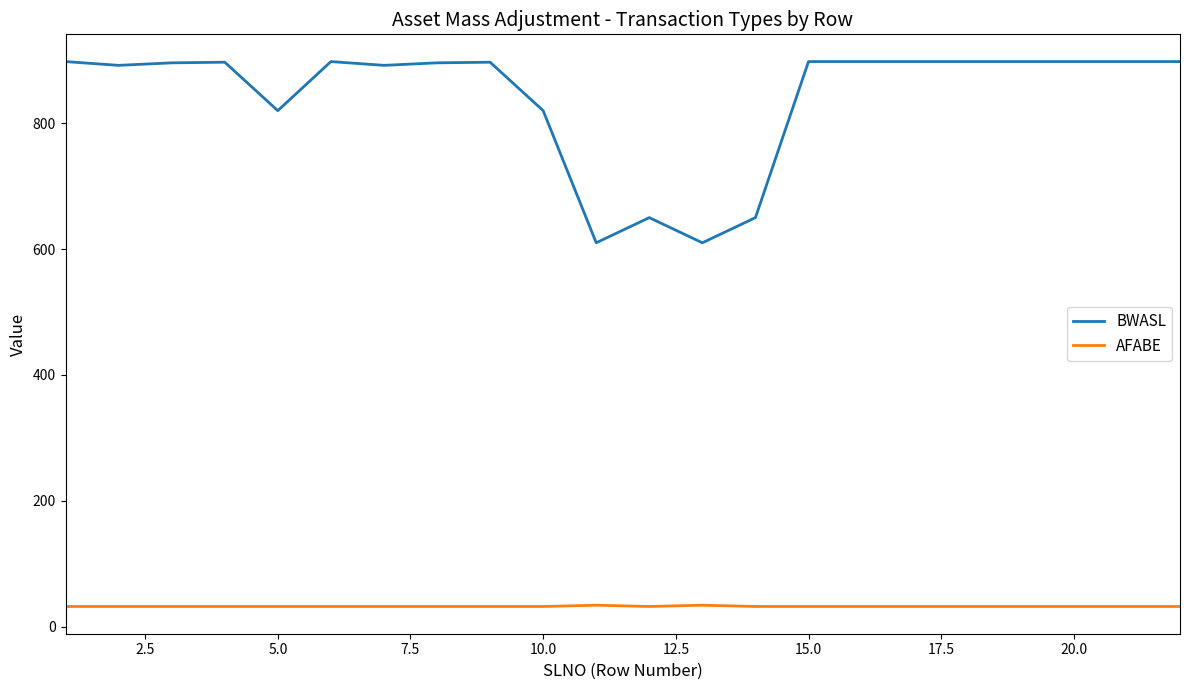

What is the highest value of the AFABE series?

34